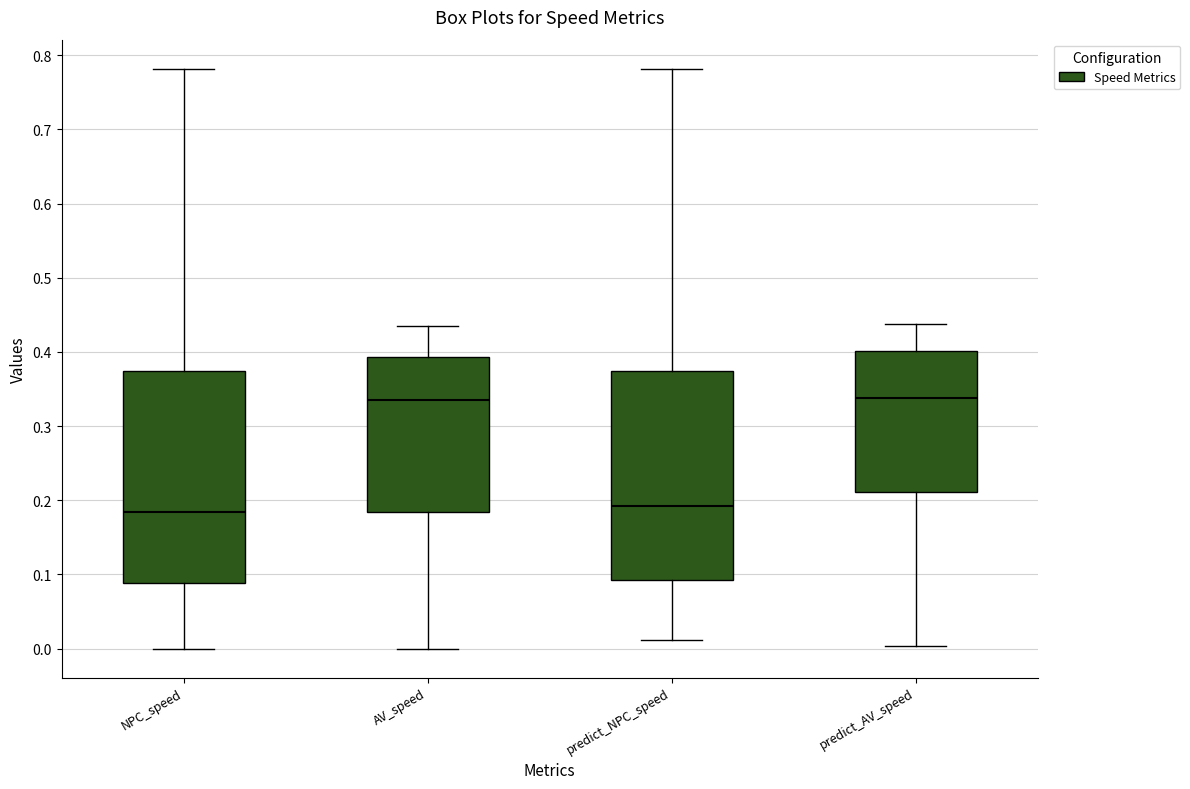

Where does the median line of the box for predict_AV_speed sit on the y-axis? The values are not printed on the chart, so give them approximately, as read against the axis.

0.34